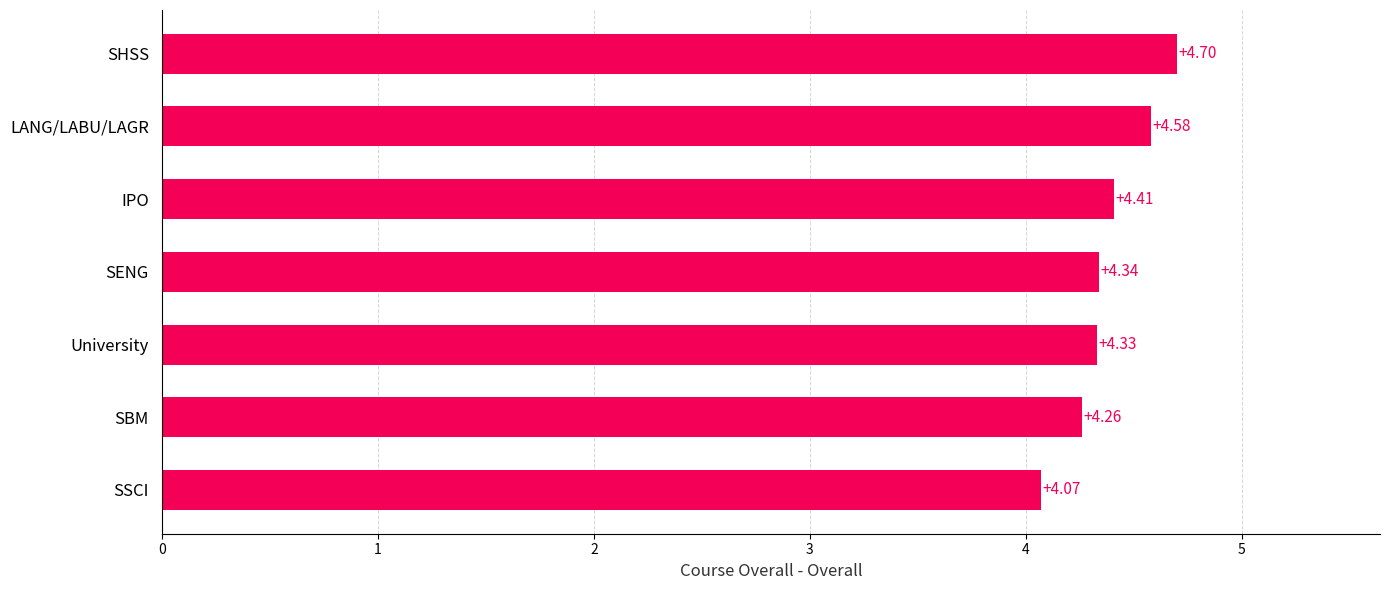

Are the bars horizontal?

Yes